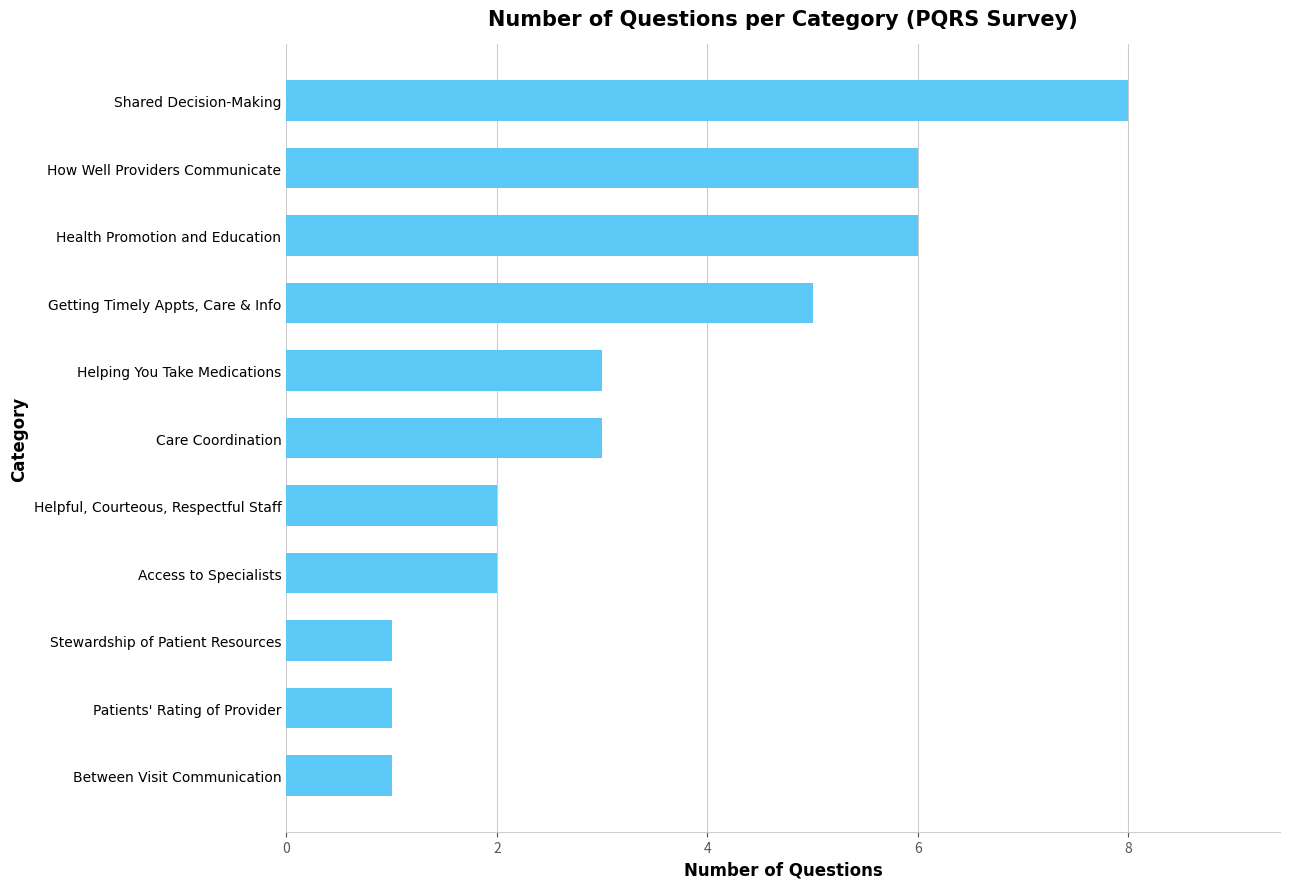

Approximately how many times larger is the value at How Well Providers Communicate compared to Access to Specialists?

3.0